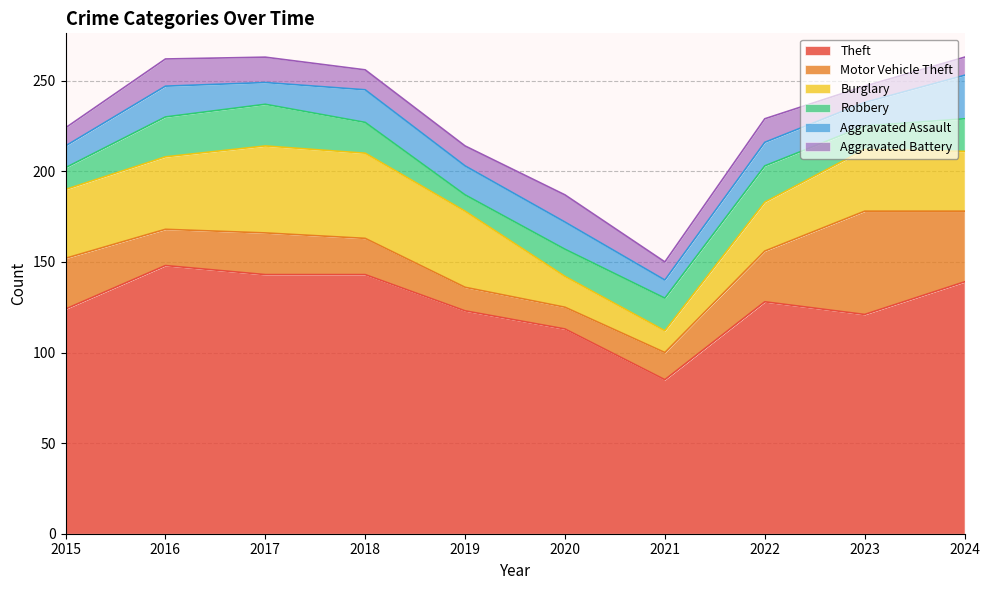

True or false: Aggravated Assault and Aggravated Battery cross at least once.

True